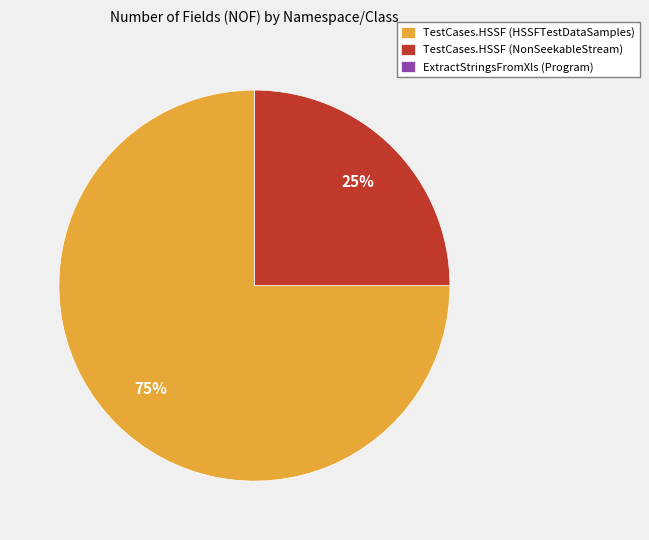

What is the largest slice in the pie chart?

TestCases.HSSF (HSSFTestDataSamples)